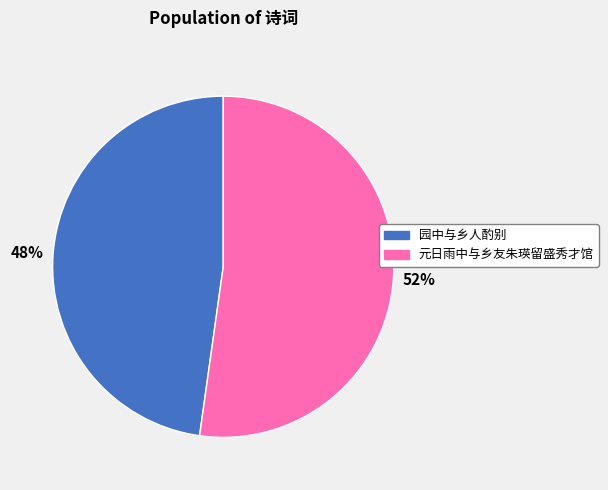

Which category has the biggest portion of the pie?

元日雨中与乡友朱瑛留盛秀才馆